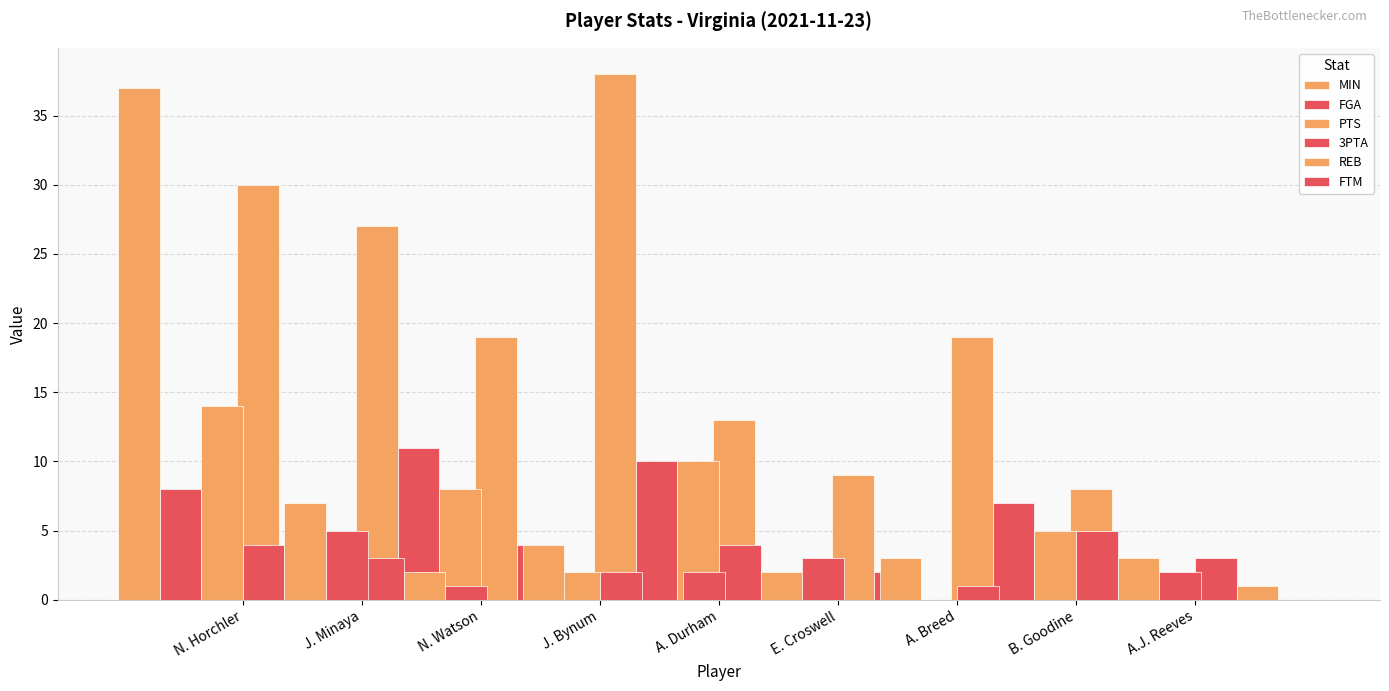

What is the spread (max minus min) of values at A. Breed?

9